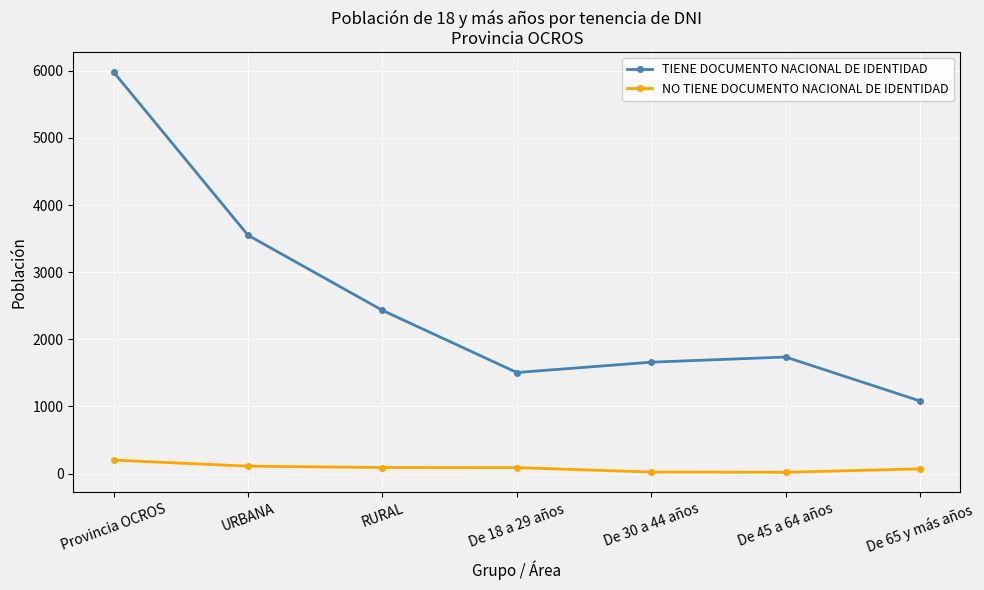

Rank the categories by TIENE DOCUMENTO NACIONAL DE IDENTIDAD value from highest to lowest.

Provincia OCROS, URBANA, RURAL, De 45 a 64 años, De 30 a 44 años, De 18 a 29 años, De 65 y más años